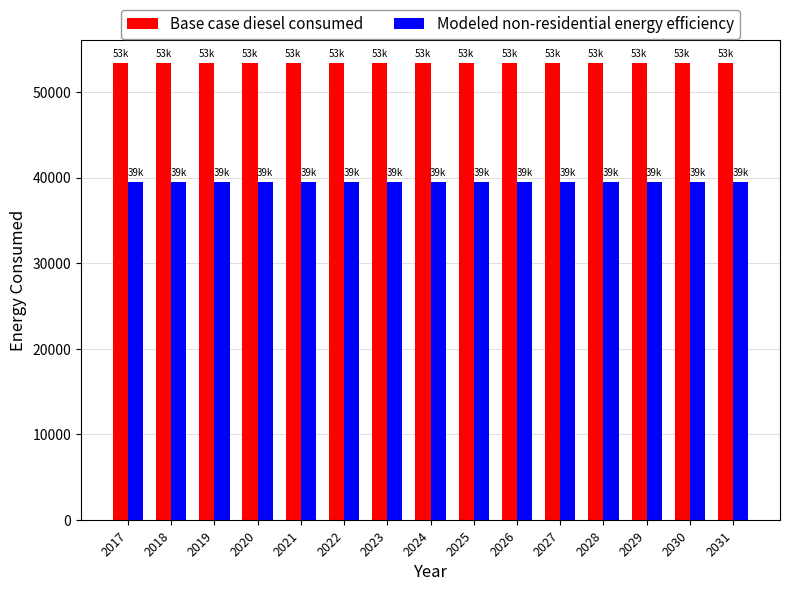

Which series has the largest total across all categories?

Base case diesel consumed